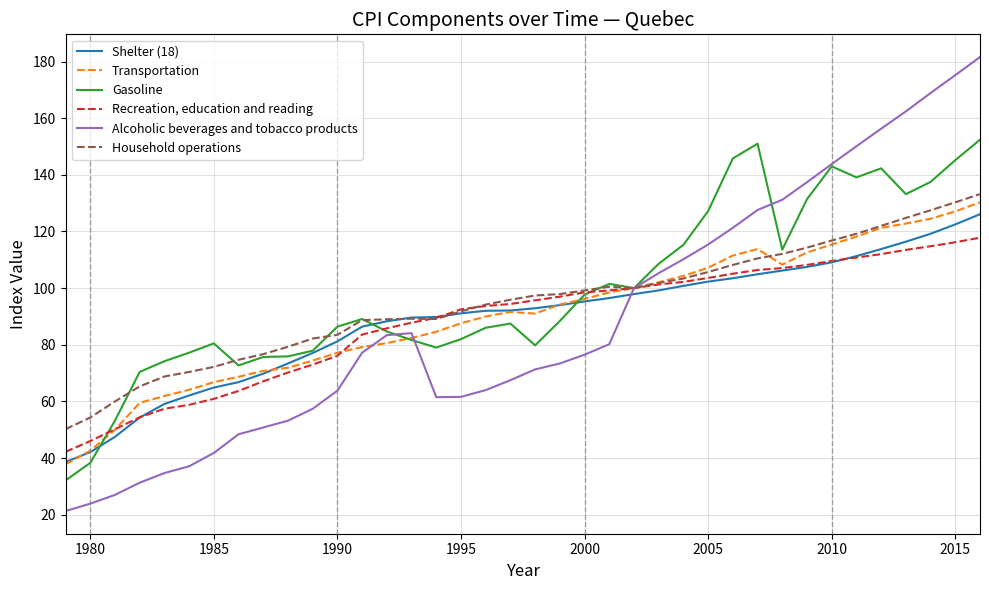

What is the maximum value shown in the chart?

181.6